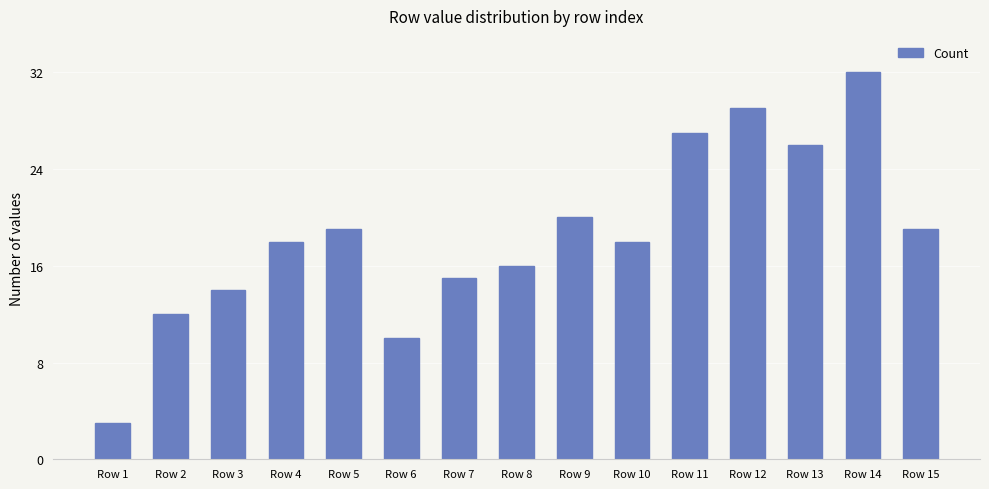

What is the change in value from Row 5 to Row 11?

+8